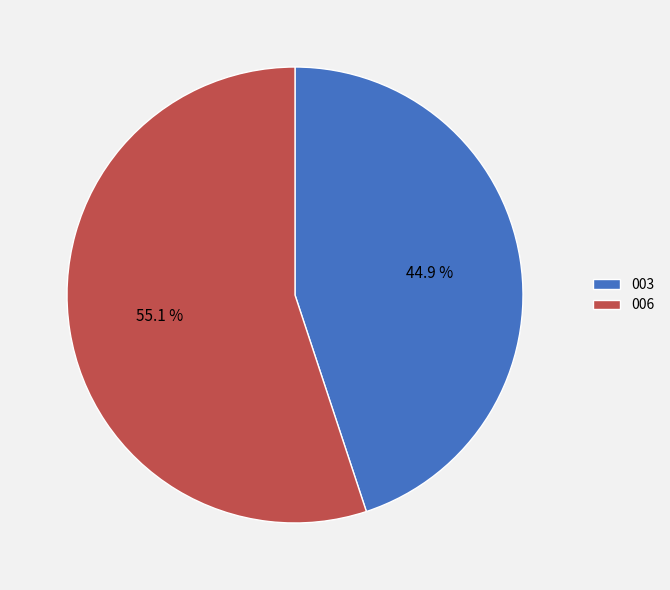

Do 003 and 006 together represent more than half of the pie?

Yes